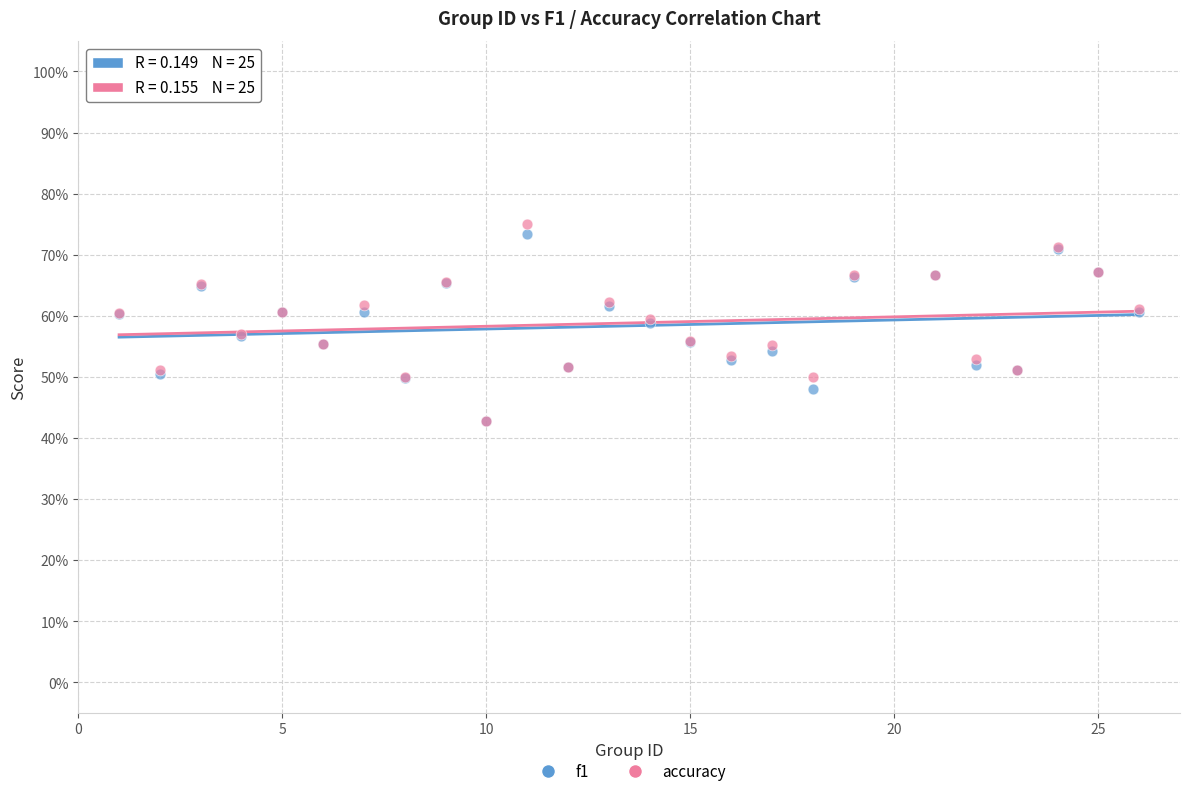

Which series contains the highest Y value?

accuracy